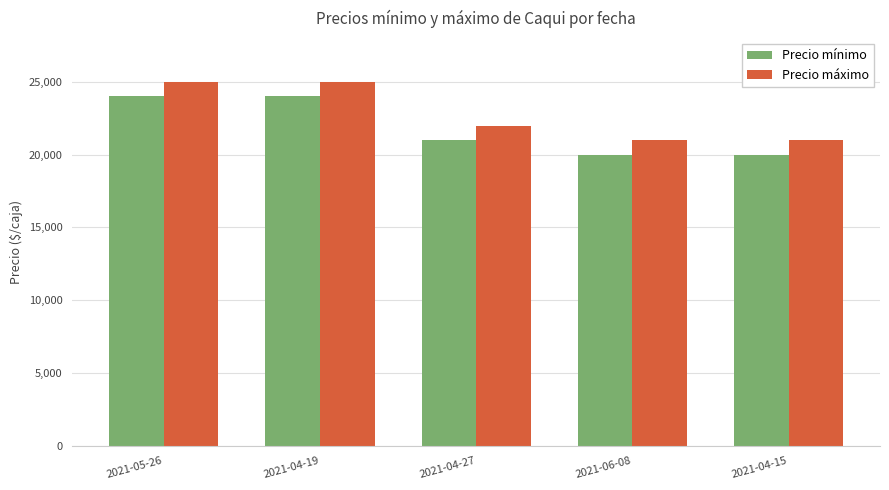

True or false: Precio máximo has a value of 36646 at 2021-05-26.

False